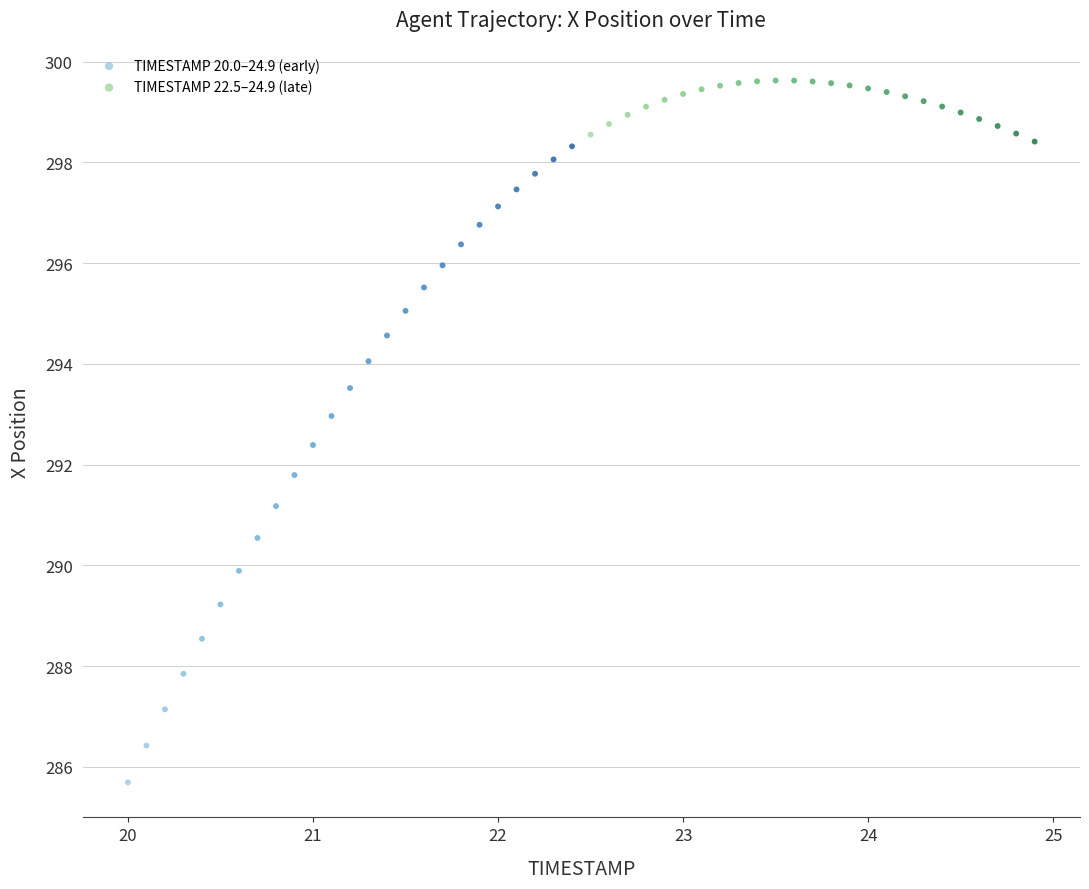

Which series contains the lowest Y value?

TIMESTAMP 20.0–24.9 (early)